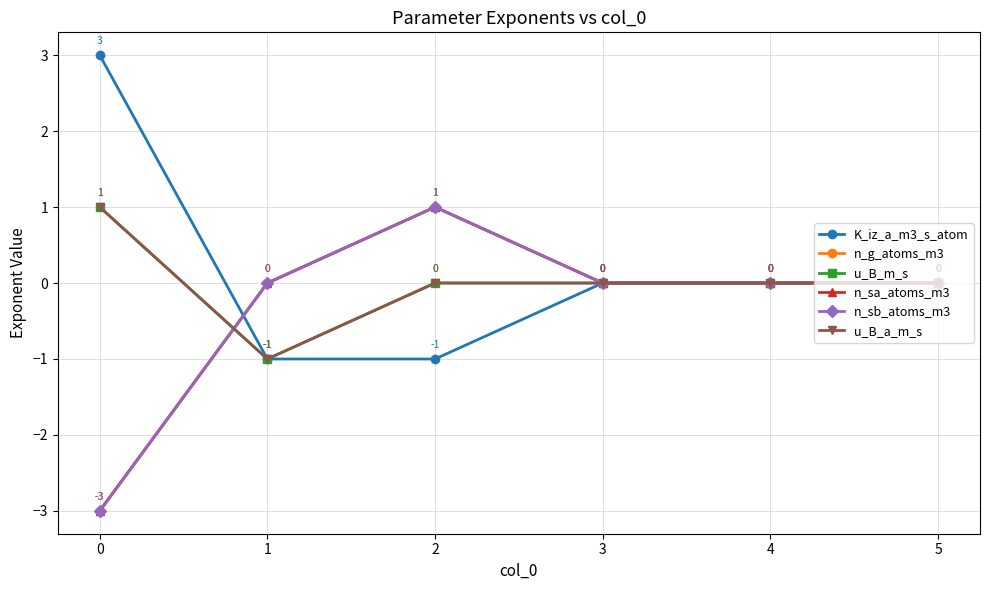

Is this an area chart (filled region under the line)?

No